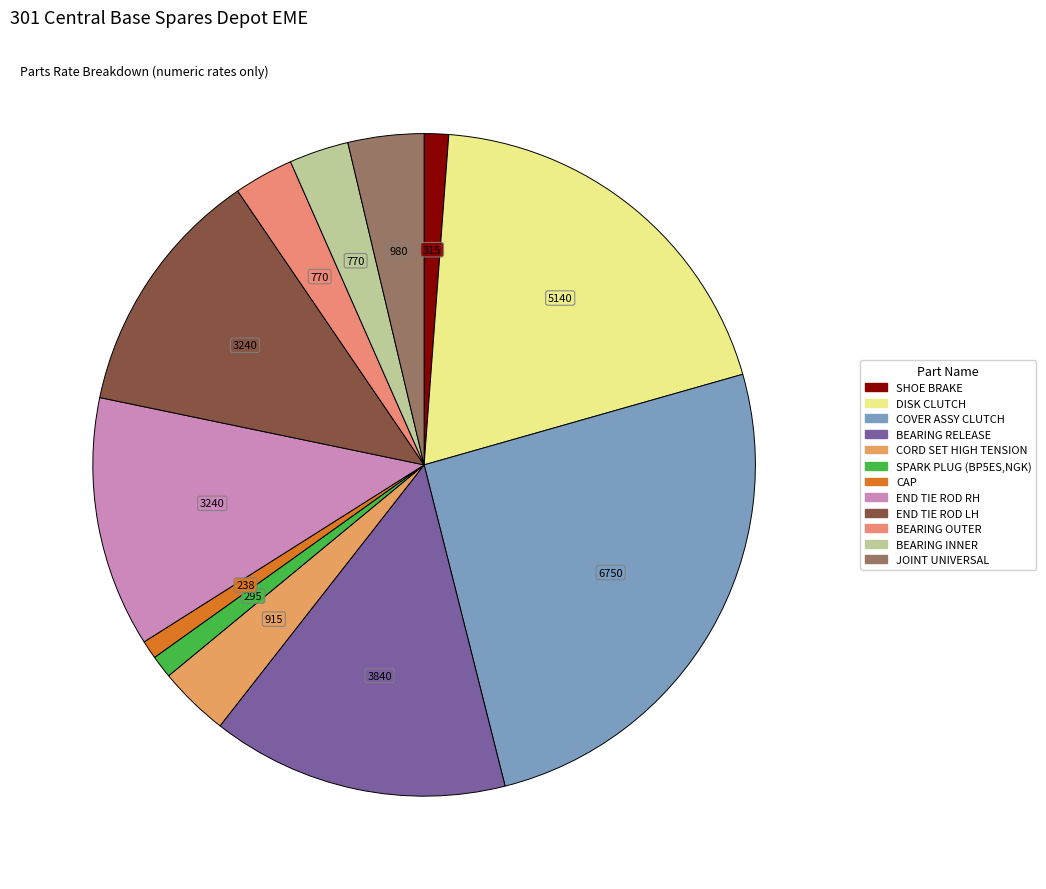

Is there any slice that represents more than half of the pie?

No